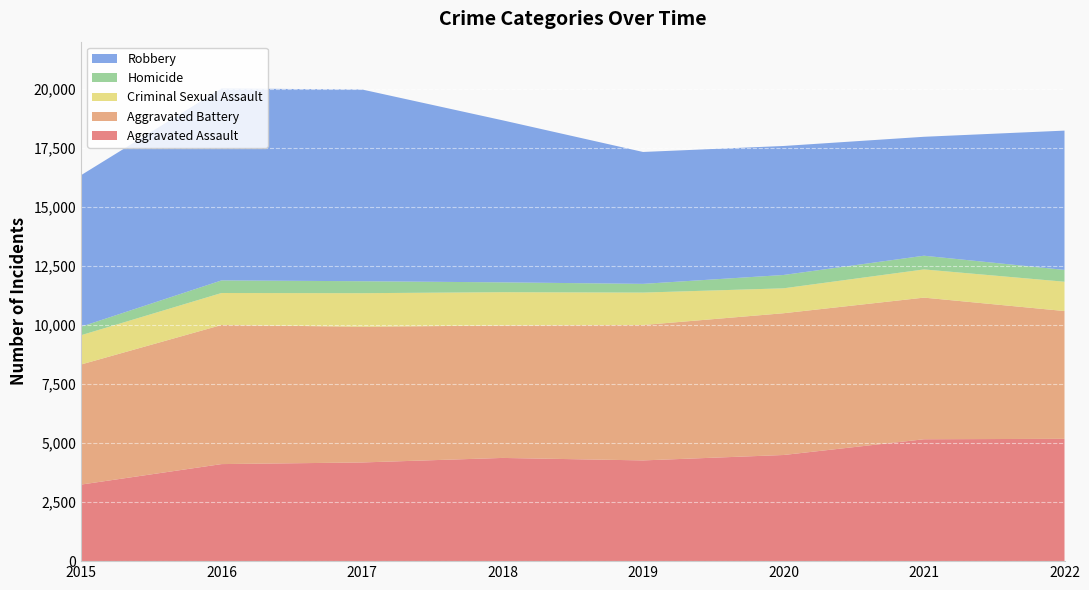

Reading left to right, what are all the values shown in this chart?

Aggravated Assault: 2015=3242	2016=4110	2017=4179	2018=4371	2019=4266	2020=4495	2021=5162	2022=5180
Aggravated Battery: 2015=5086	2016=5891	2017=5747	2018=5608	2019=5734	2020=6004	2021=5998	2022=5412
Criminal Sexual Assault: 2015=1239	2016=1355	2017=1422	2018=1411	2019=1373	2020=1055	2021=1194	2022=1241
Homicide: 2015=361	2016=533	2017=507	2018=417	2019=370	2020=565	2021=581	2022=501
Robbery: 2015=6417	2016=8129	2017=8120	2018=6863	2019=5586	2020=5463	2021=5037	2022=5899